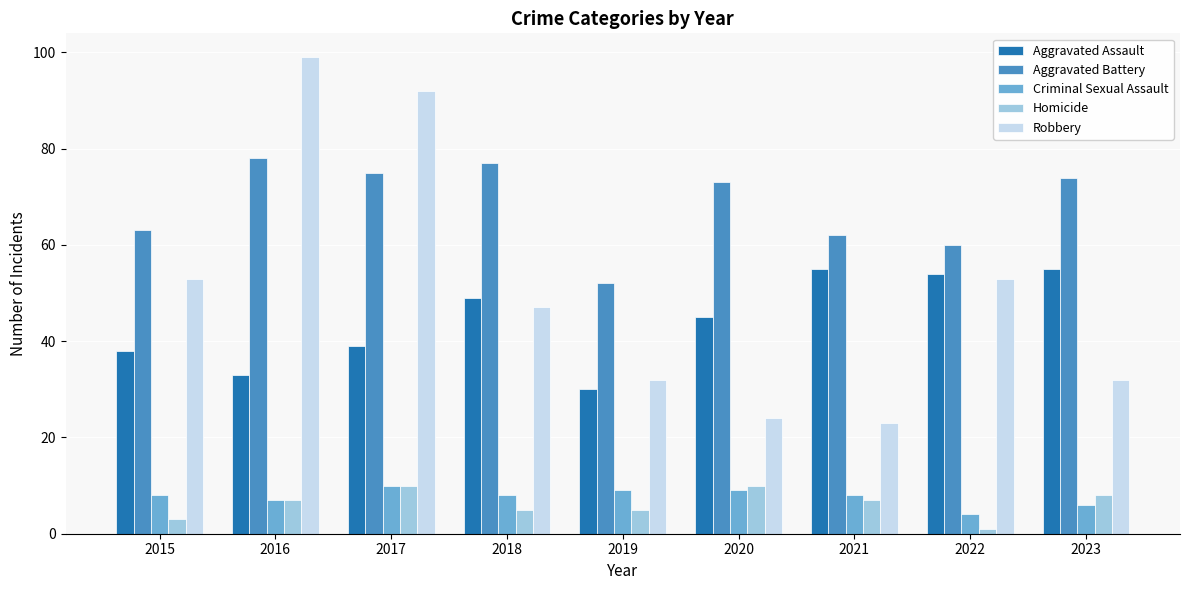

How many data points does each series have?

9